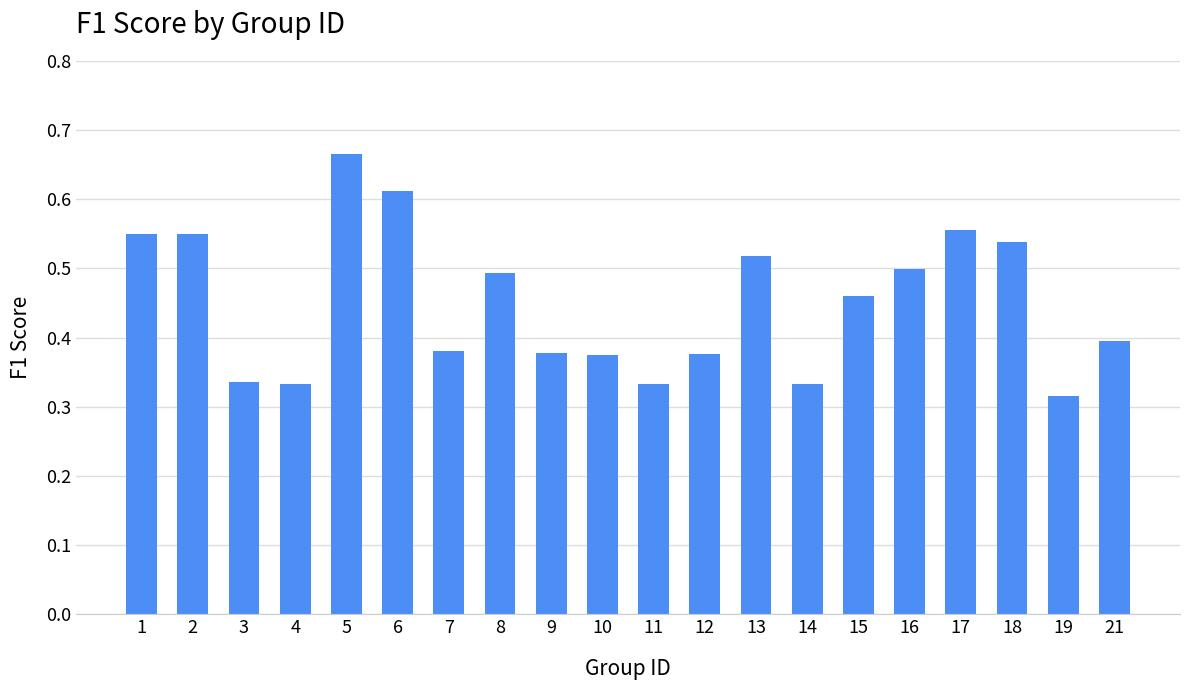

Which category has the lowest value across all series?

19